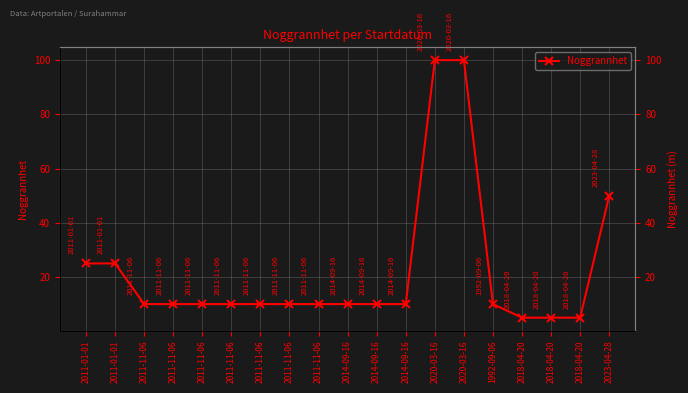

What is the label of the 11th point from the right?

2011-11-06